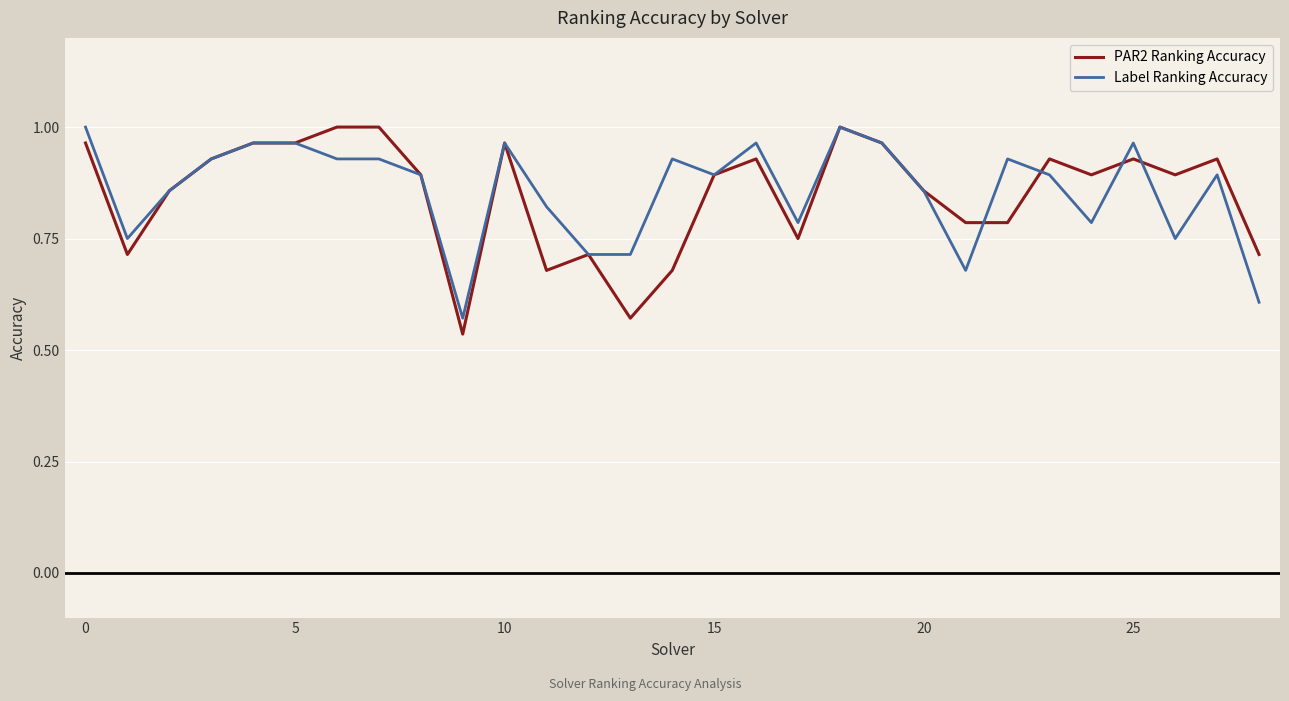

Which series has the largest range (max minus min)?

PAR2 Ranking Accuracy